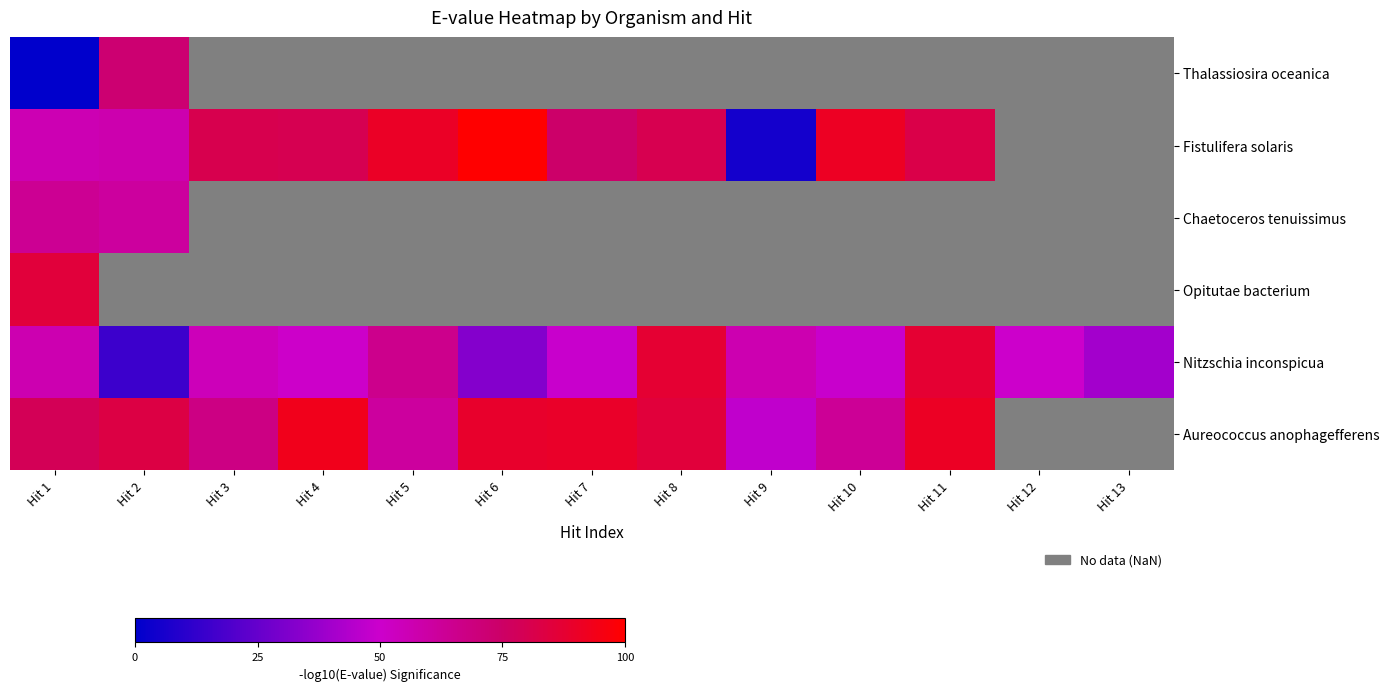

What is the difference between the maximum and minimum values in the Fistulifera solaris series?

94.9